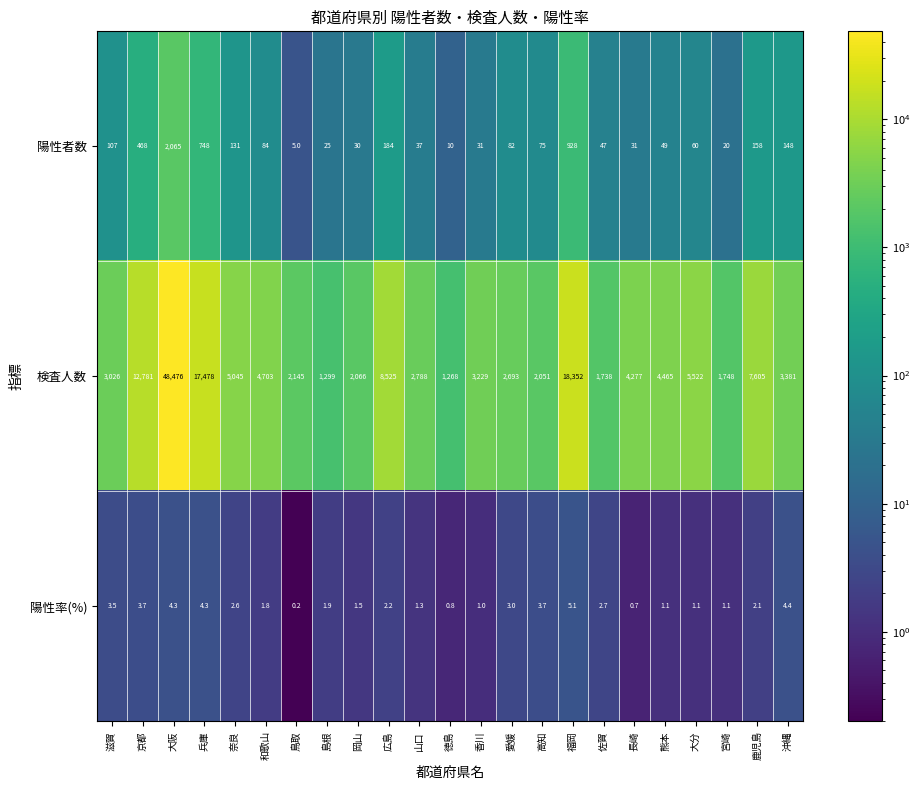

What is the difference between the 陽性者数 values at 鳥取 and 京都?

463.0